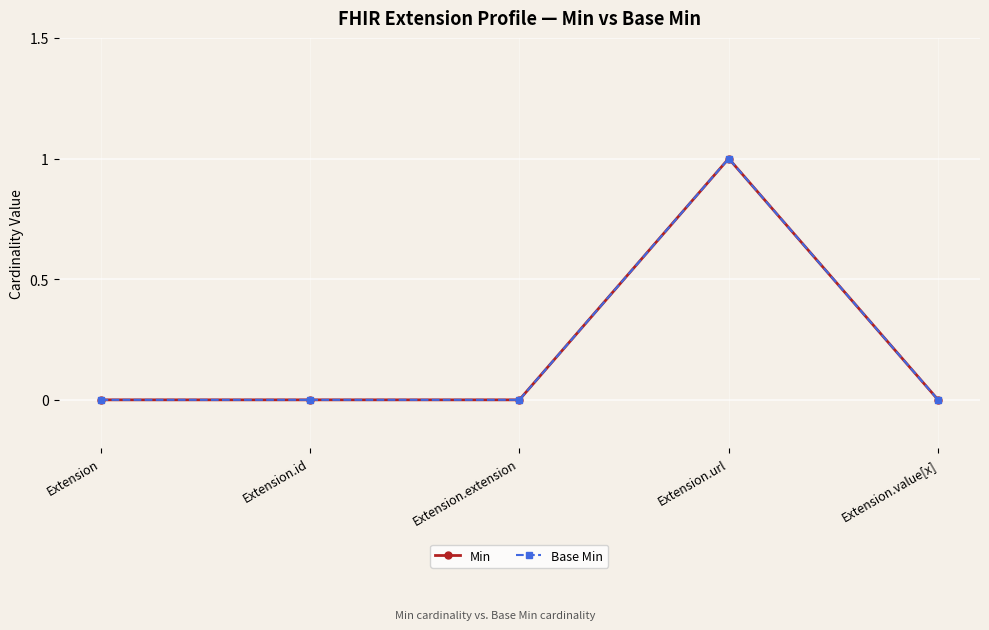

Reading left to right, list all the values displayed in this chart.

Min: Extension=0	Extension.id=0	Extension.extension=0	Extension.url=1	Extension.value[x]=0
Base Min: Extension=0	Extension.id=0	Extension.extension=0	Extension.url=1	Extension.value[x]=0